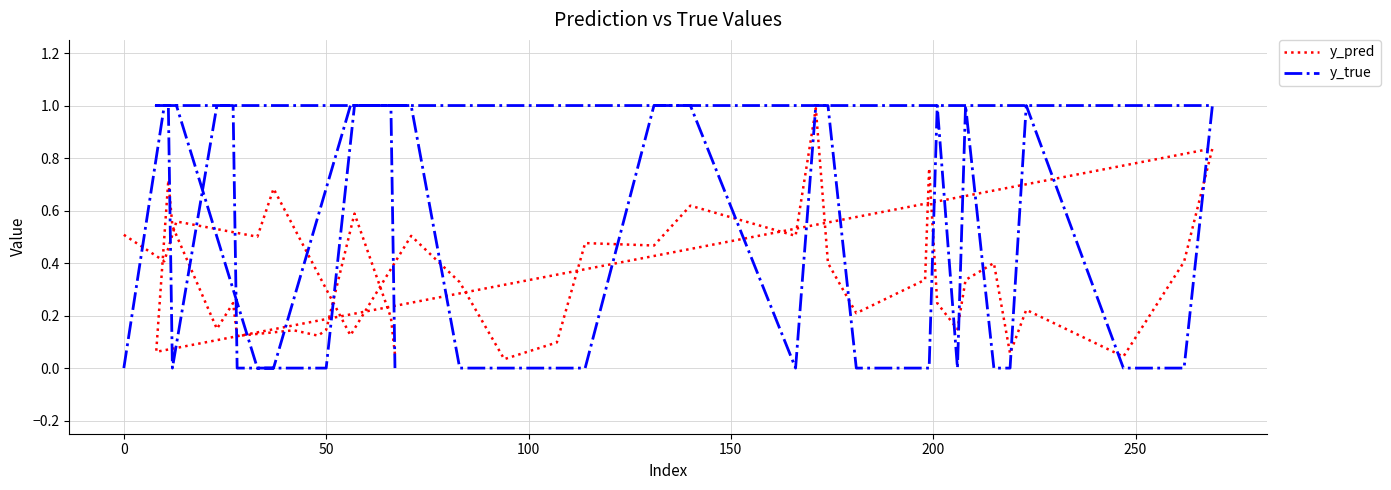

The value of y_pred at 37 is 1.0. True or false?

False